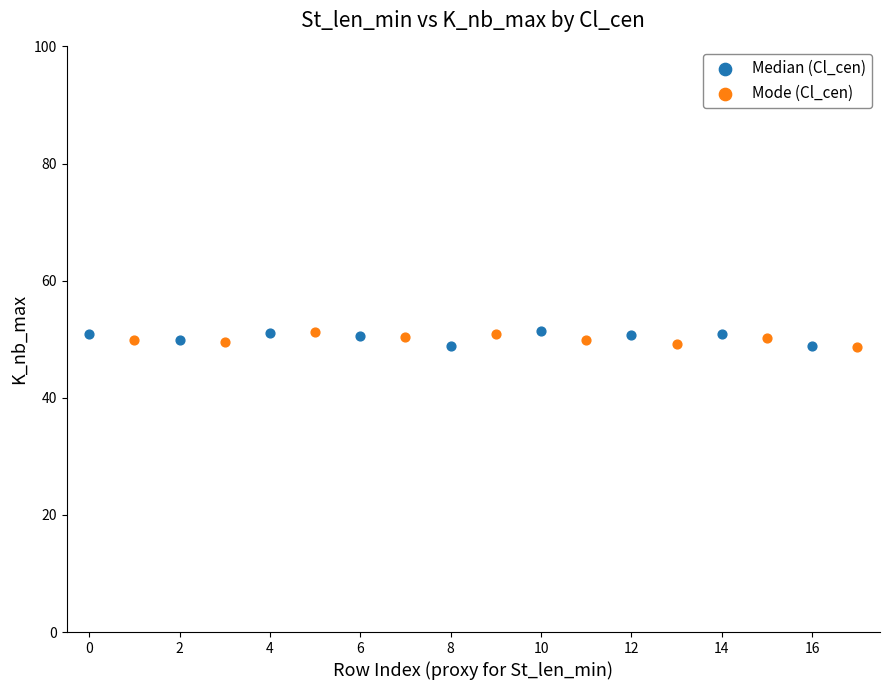

What are all the series names shown in the legend?

Median (Cl_cen), Mode (Cl_cen)